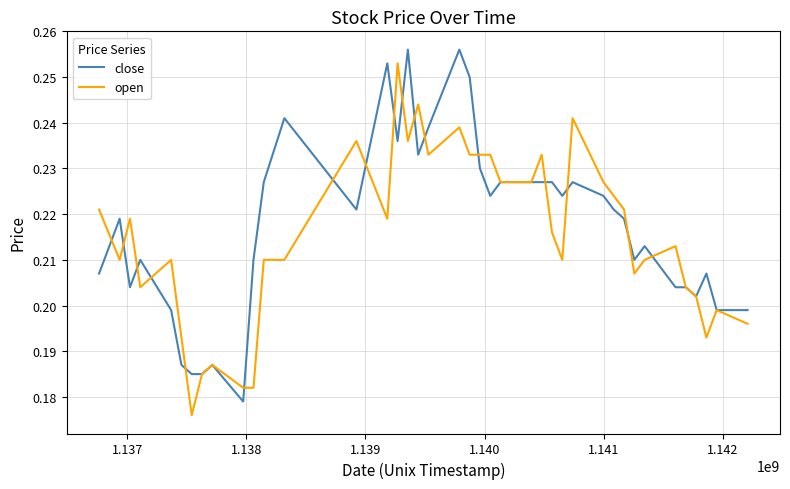

How many lines are shown in the chart?

2